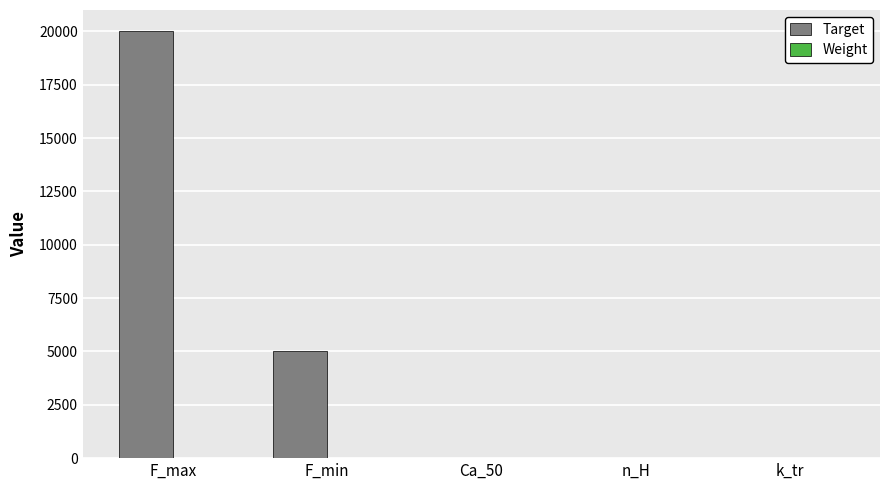

Which label corresponds to the largest value in the chart?

F_max